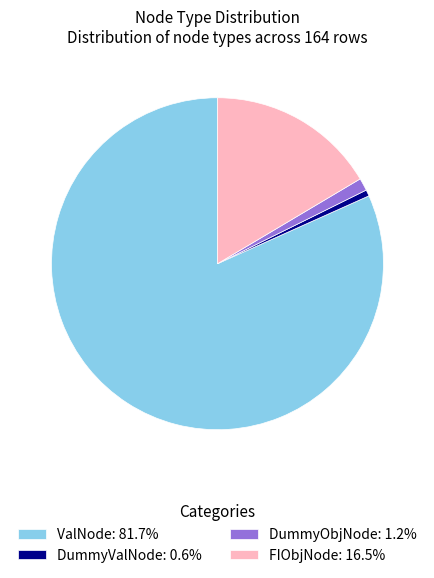

Approximately how many times larger is the value at DummyObjNode compared to FIObjNode?

0.1